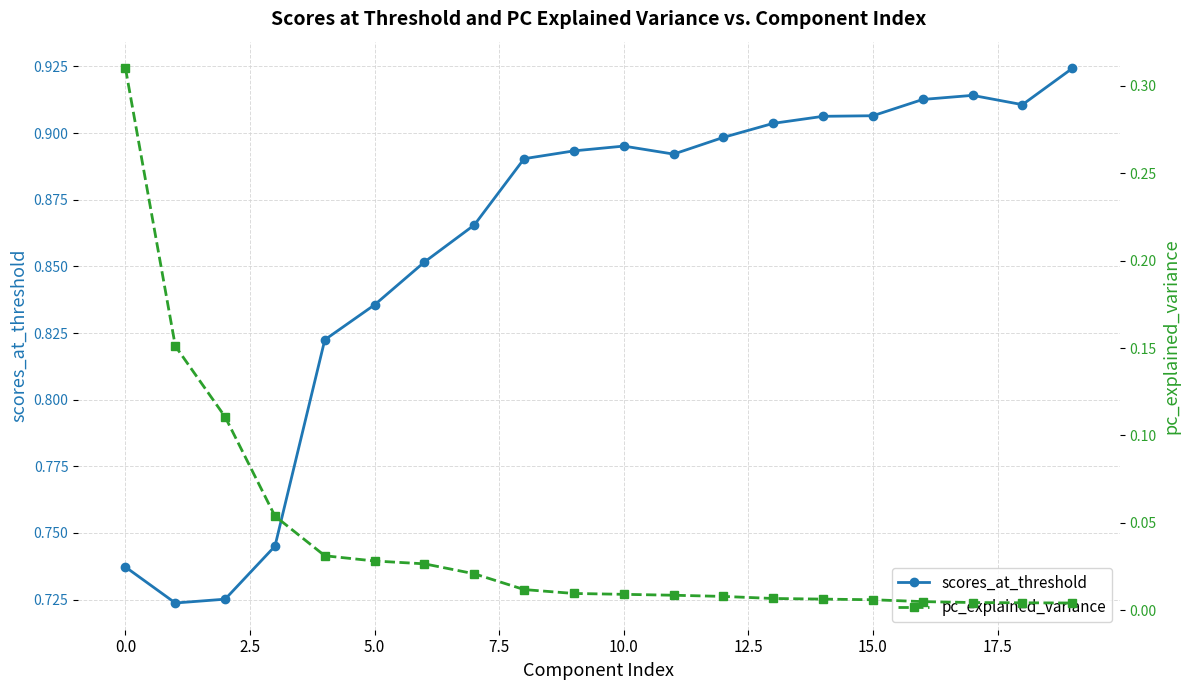

Is it true that scores_at_threshold equals 0.6 at 15.0?

False